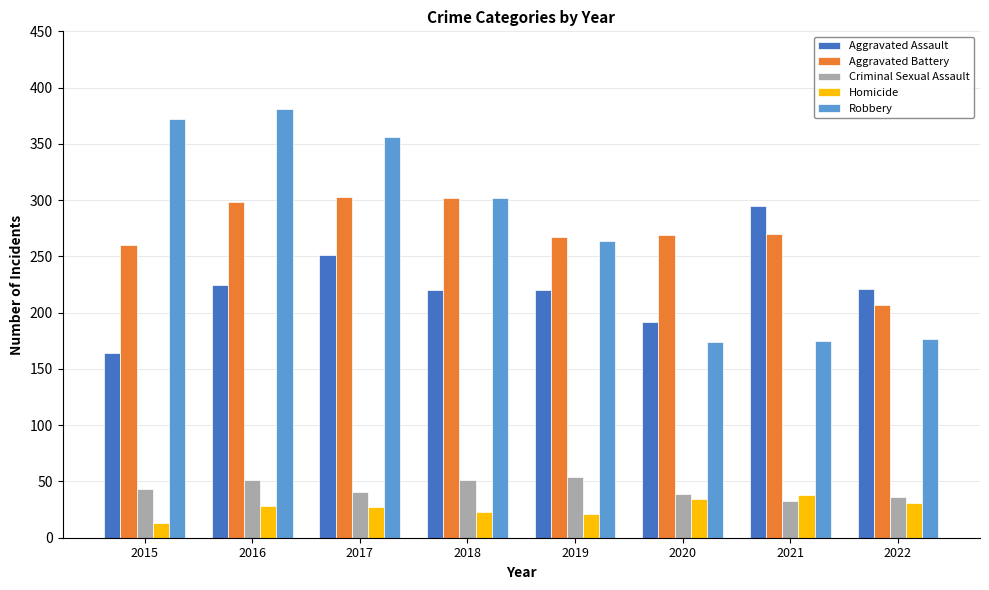

What is the smallest value displayed?

13